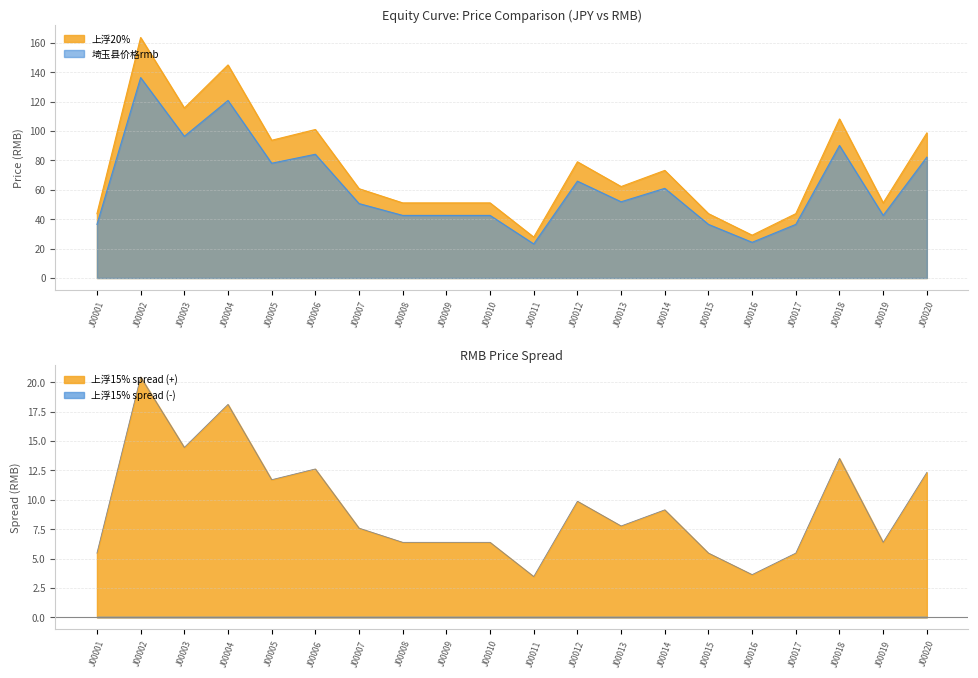

What is the difference between the highest and lowest values at J00015?

38.3